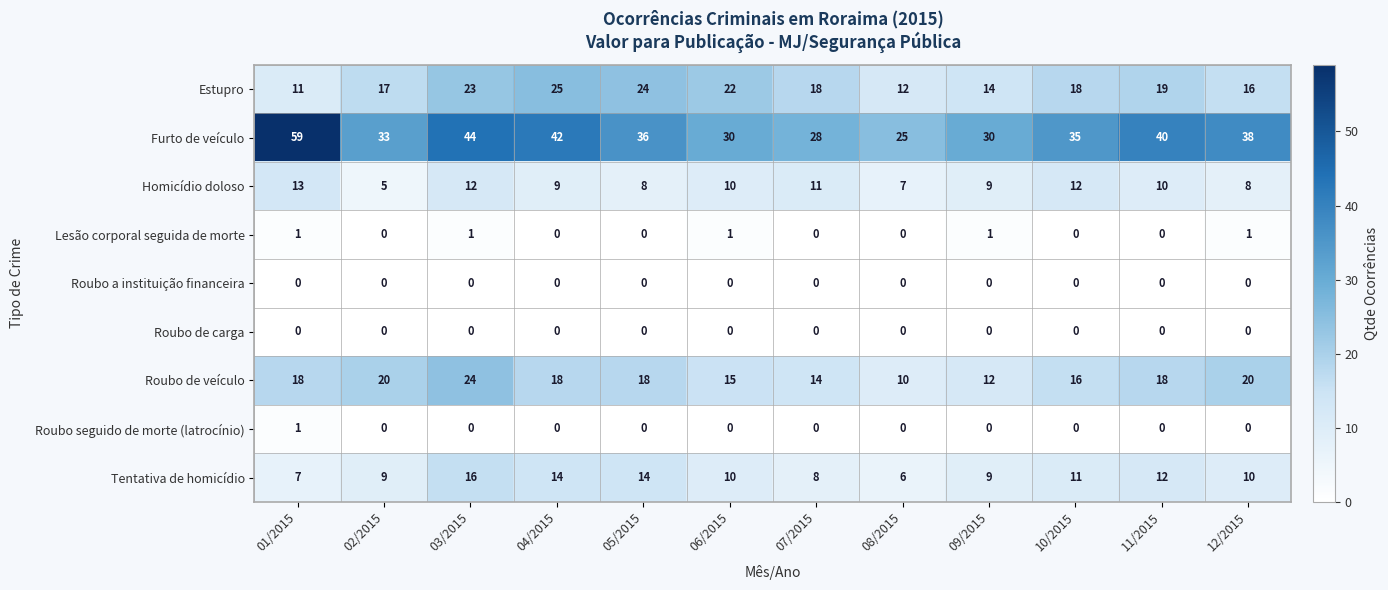

At which category is the sum across all series the highest?

03/2015